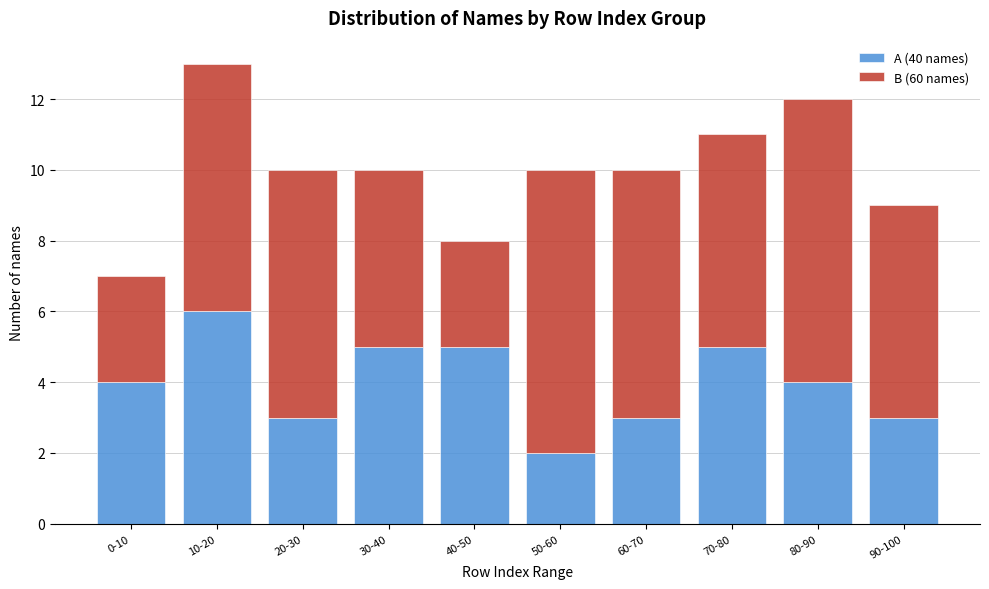

Reading left to right, what are the values for A (40 names)?

4	6	3	5	5	2	3	5	4	3